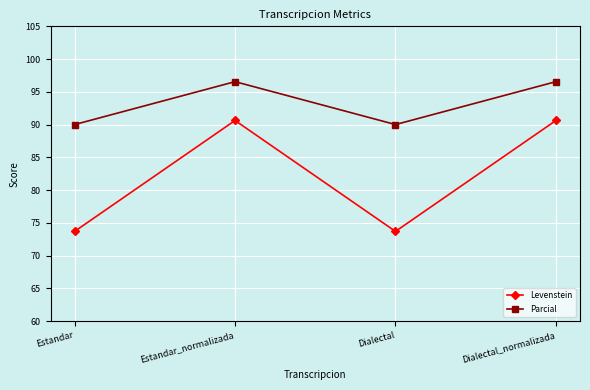

What is the maximum value shown in the chart?

96.6